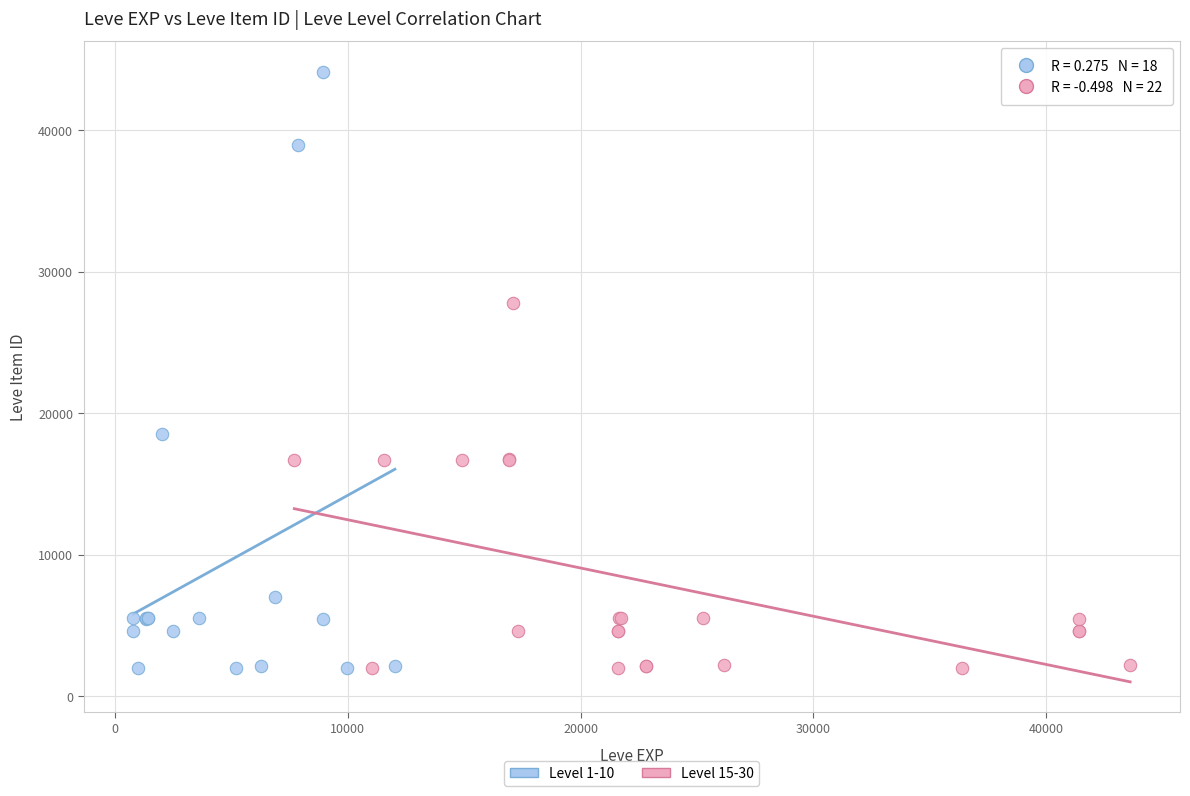

Which series has the widest spread of Y values?

Level 1-10